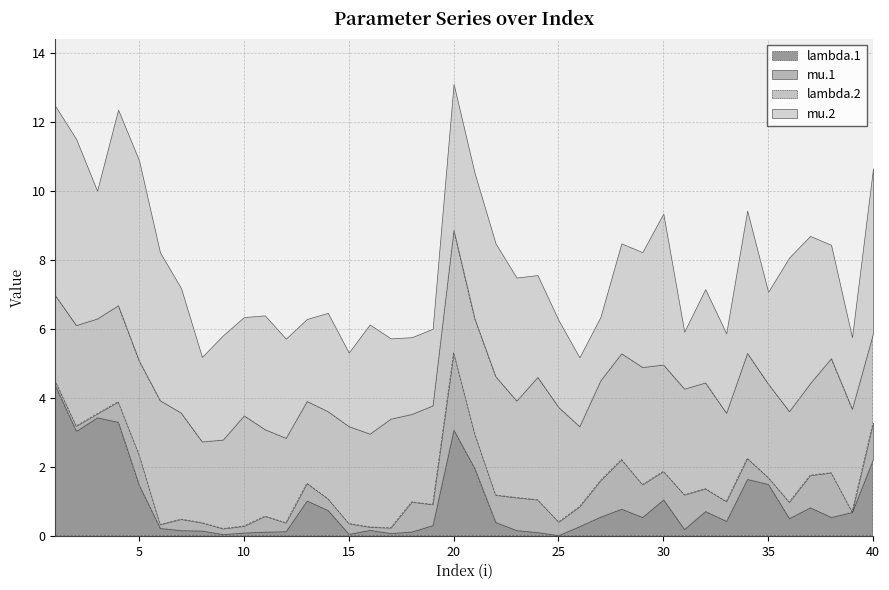

What is the difference between the highest and lowest values at 24?

3.5